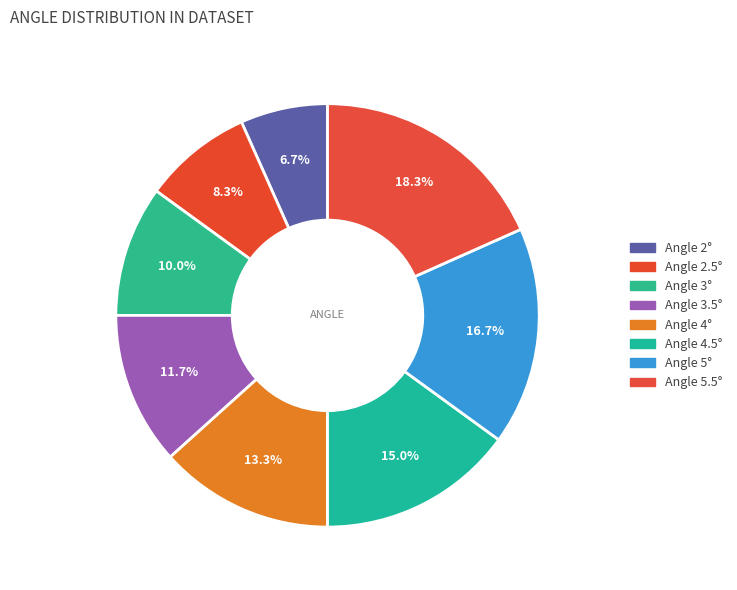

How many slices are in this pie chart?

8